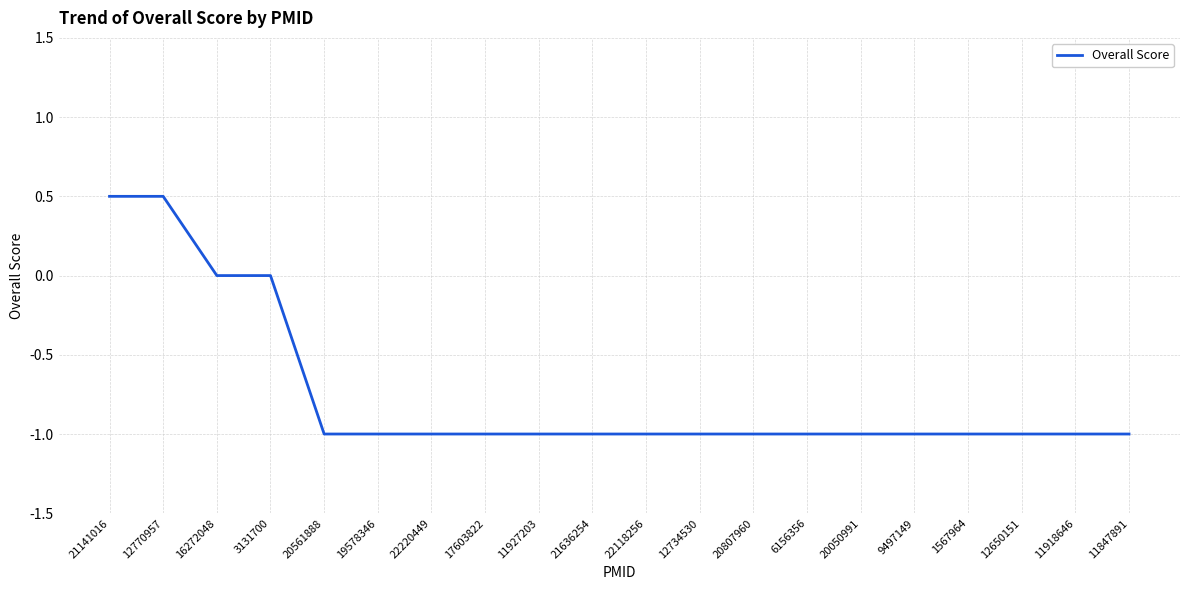

What position from the right is 21636254?

11